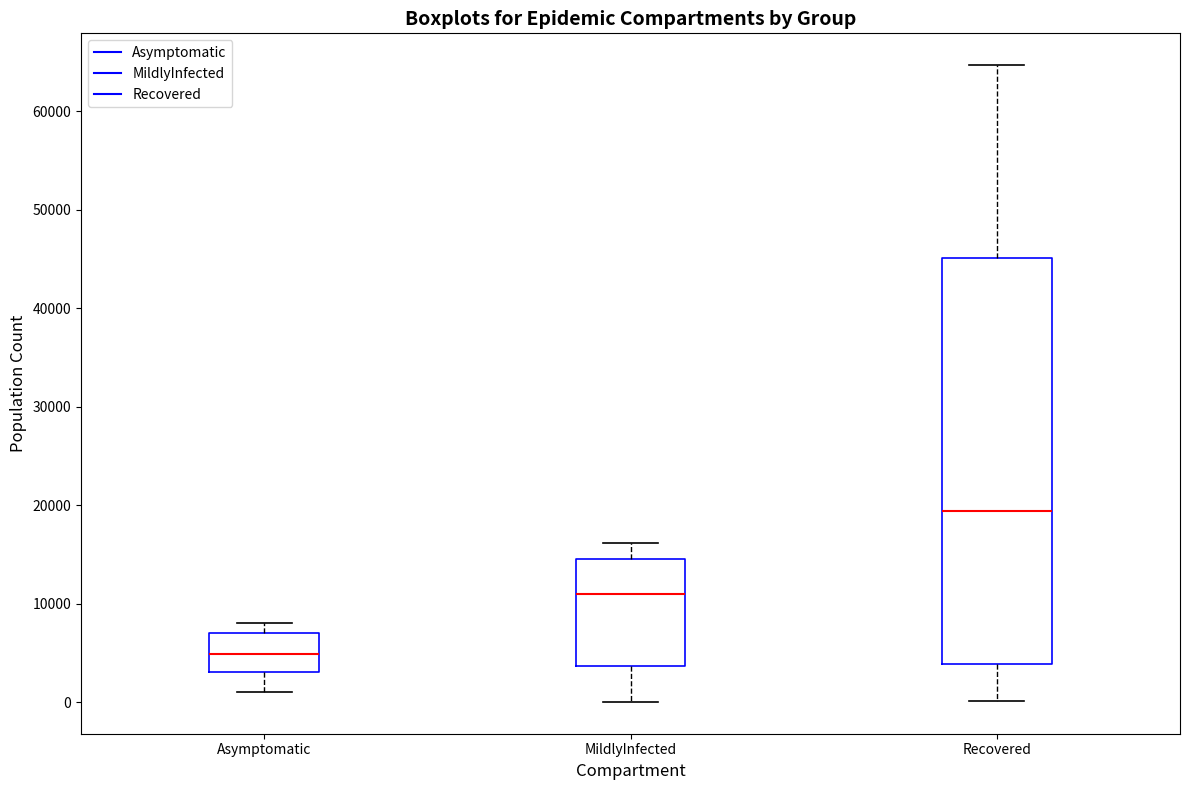

Which box is the tallest, from its lower edge to its upper edge?

Recovered